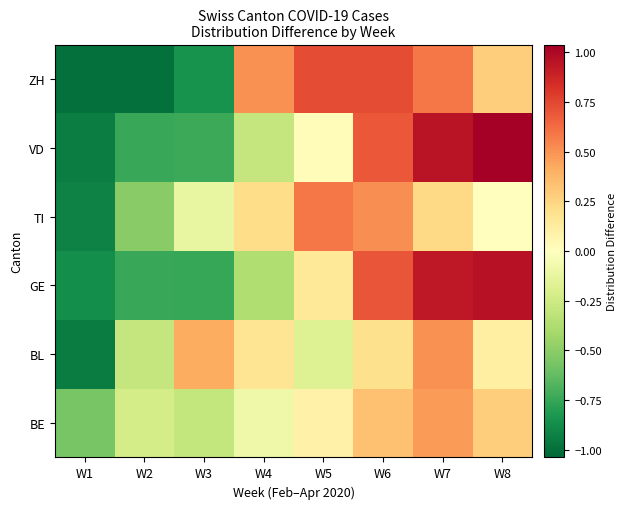

Which series has the largest total across all categories?

BE